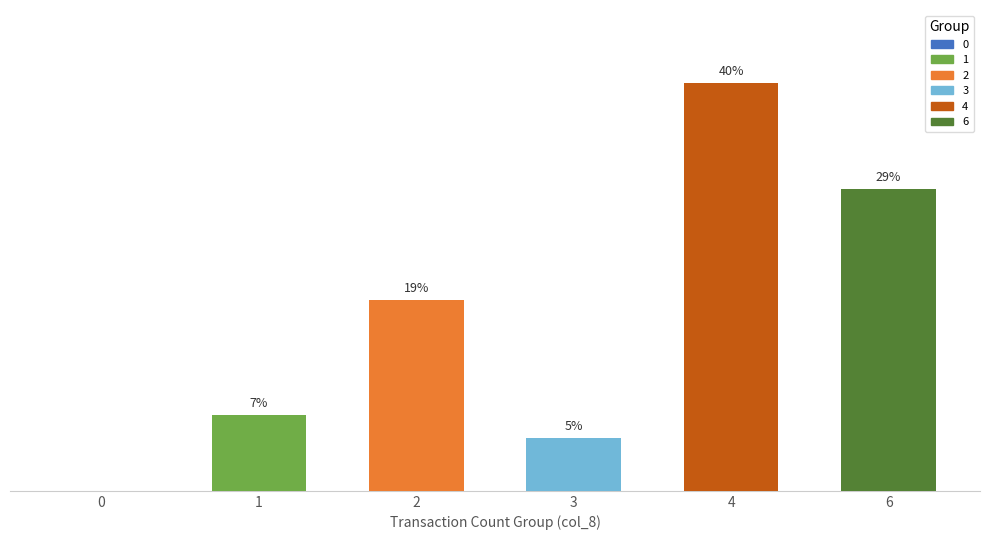

Are the bars horizontal?

No